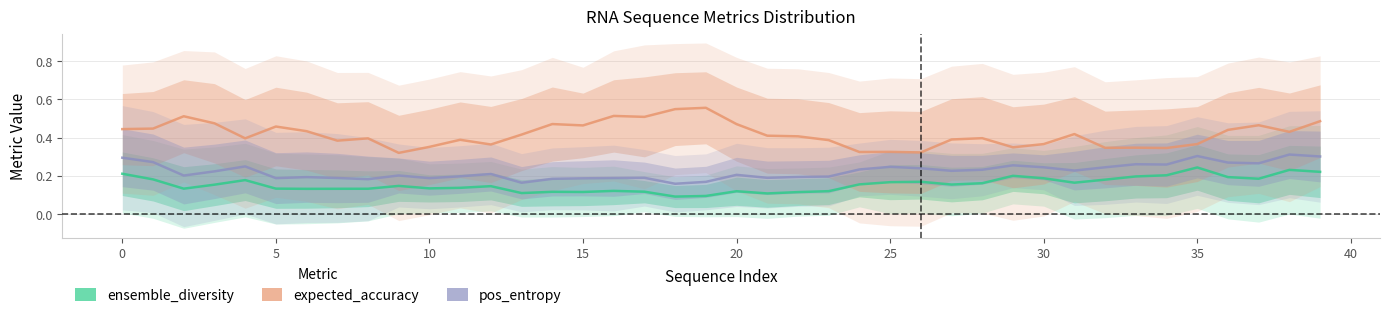

Which series changed the most between 25 and 28?

expected_accuracy